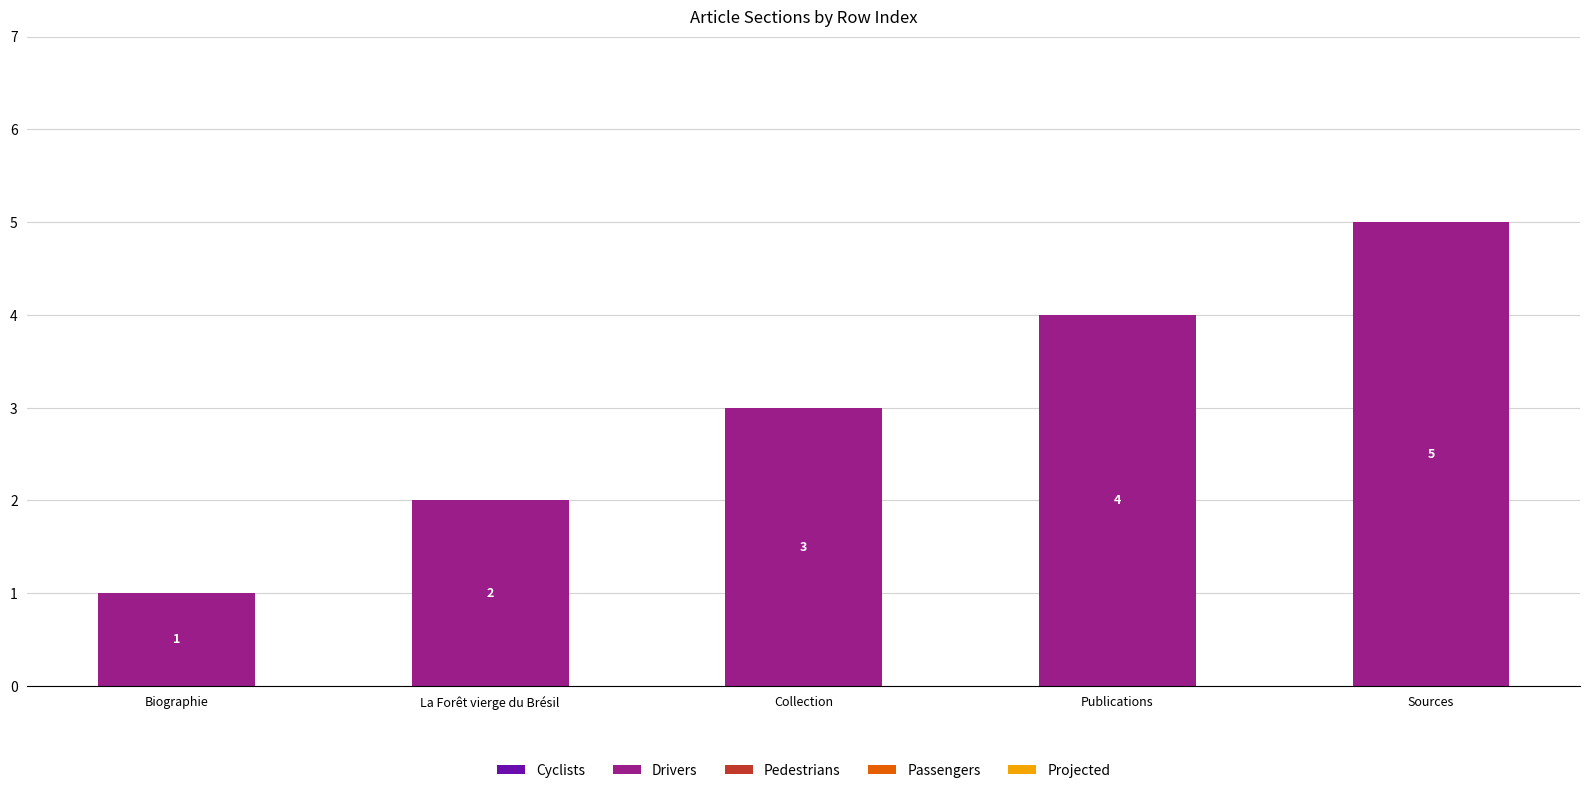

What is the ratio of the value at Publications to the value at Biographie?

4.0